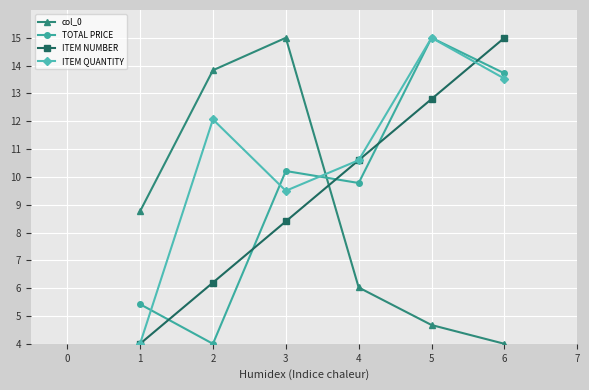

At which label does ITEM QUANTITY reach its peak?

5